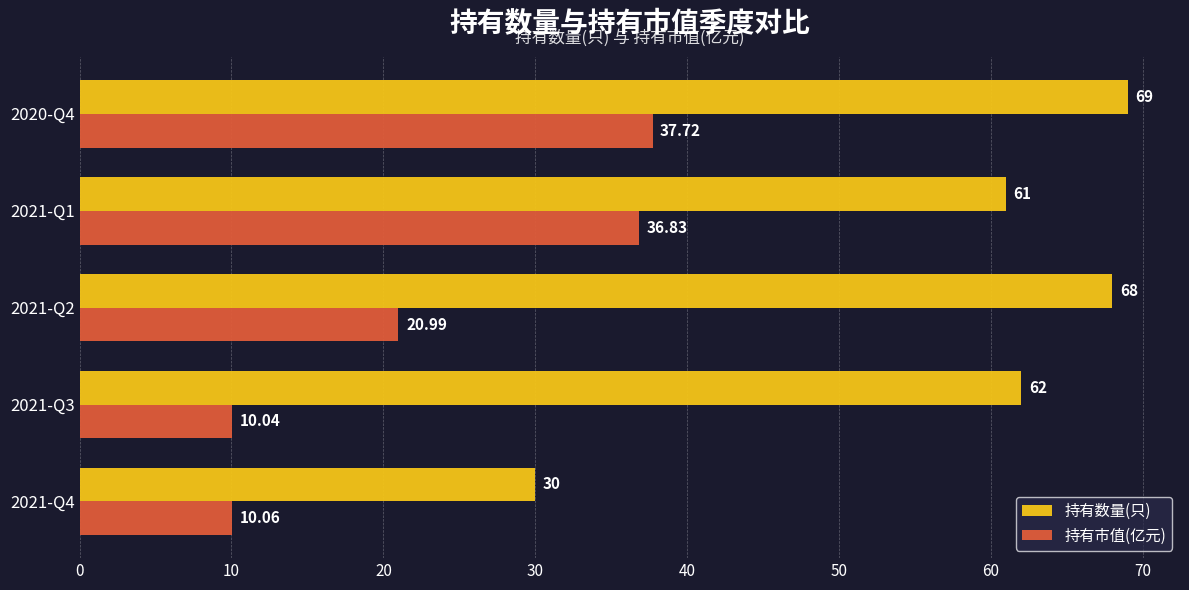

What is the average value of the 持有数量(只) series?

58.0